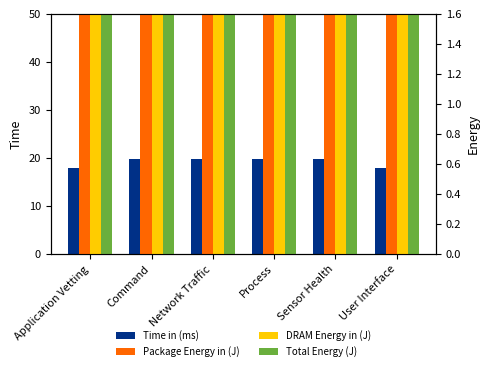

What is the total value across all series at User Interface?

62.0